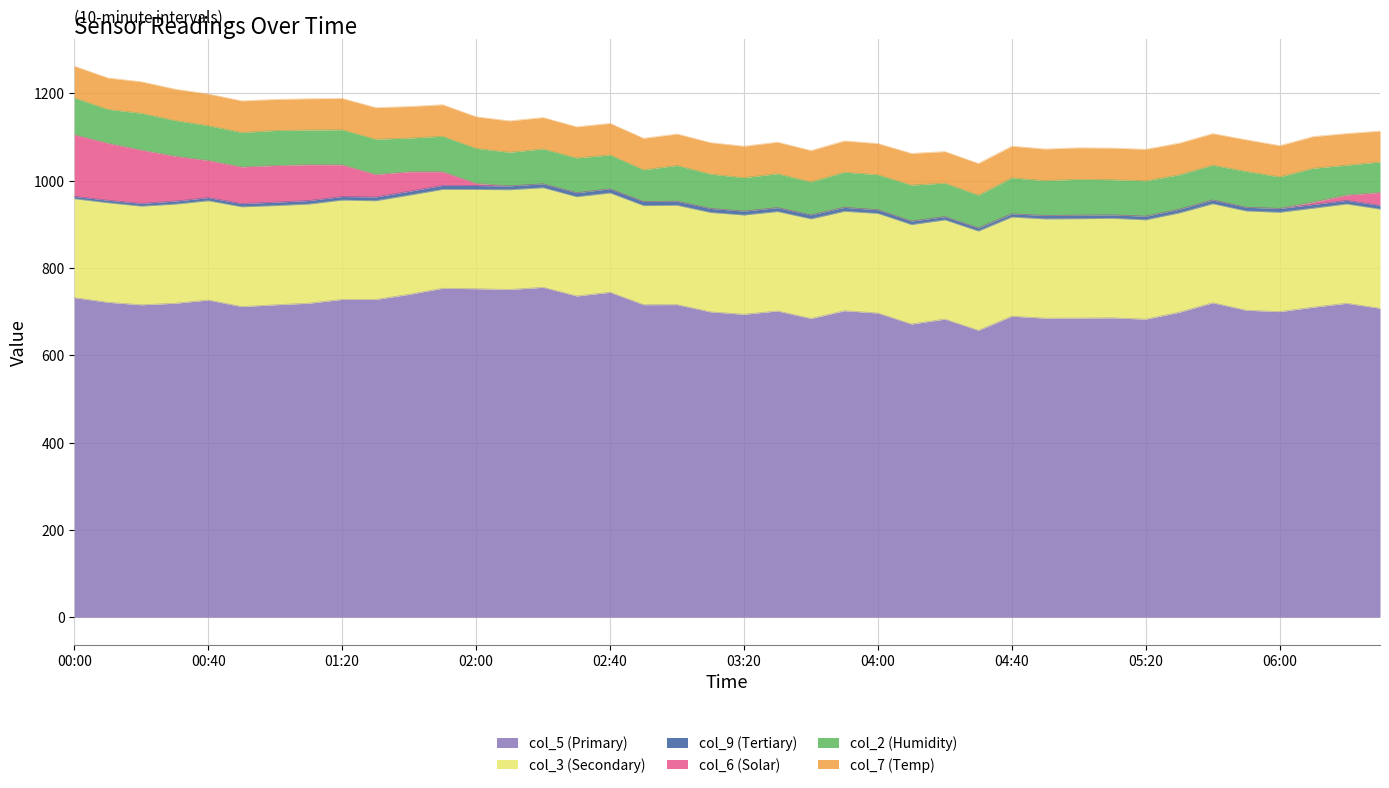

Reading right to left, extract all data points from this chart.

col_5: 06:30=707.8	06:20=719.3	06:10=710.3	06:00=700.1	05:50=703.3	05:40=720.5	05:30=698.7	05:20=682.9	05:10=685.9	05:00=685.4	04:50=685.1	04:40=689.6	04:30=657.3	04:20=683.0	04:10=671.7	04:00=696.9	03:50=702.2	03:40=684.4	03:30=701.7	03:20=694.0	03:10=699.6	03:00=716.2	02:50=716.0	02:40=744.4	02:30=736.0	02:20=755.8	02:10=750.9	02:00=752.6	01:50=753.6	01:40=739.8	01:30=728.0	01:20=728.1	01:10=719.4	01:00=715.8	00:50=711.7	00:40=726.7	00:30=719.2	00:20=715.8	00:10=721.5	00:00=732.1
col_3: 06:30=227.2	06:20=227.5	06:10=226.9	06:00=227.6	05:50=227.5	05:40=226.7	05:30=227.6	05:20=227.6	05:10=228.1	05:00=227.6	04:50=227.5	04:40=227.3	04:30=227.4	04:20=227.3	04:10=227.8	04:00=228.2	03:50=227.8	03:40=228.2	03:30=227.7	03:20=227.5	03:10=227.7	03:00=227.6	02:50=227.0	02:40=227.6	02:30=227.3	02:20=228.2	02:10=228.5	02:00=227.5	01:50=226.6	01:40=227.2	01:30=226.1	01:20=227.6	01:10=227.2	01:00=227.3	00:50=228.6	00:40=227.5	00:30=227.2	00:20=226.0	00:10=228.1	00:00=226.6
col_9: 06:30=8.7	06:20=8.2	06:10=8.4	06:00=8.8	05:50=8.4	05:40=8.8	05:30=8.3	05:20=8.2	05:10=7.8	05:00=8.1	04:50=7.7	04:40=7.3	04:30=7.2	04:20=7.4	04:10=8.1	04:00=8.4	03:50=9.0	03:40=9.2	03:30=9.0	03:20=8.9	03:10=9.2	03:00=9.3	02:50=9.4	02:40=9.4	02:30=9.3	02:20=9.0	02:10=8.8	02:00=8.9	01:50=9.1	01:40=8.8	01:30=8.8	01:20=8.1	01:10=8.0	01:00=7.8	00:50=7.4	00:40=7.1	00:30=7.0	00:20=6.3	00:10=5.8	00:00=5.5
col_6: 06:30=29.5	06:20=12.3	06:10=5.4	06:00=0.0	05:50=0.0	05:40=0.0	05:30=0.0	05:20=0.0	05:10=0.0	05:00=0.0	04:50=0.0	04:40=0.0	04:30=0.0	04:20=0.0	04:10=0.0	04:00=0.0	03:50=0.0	03:40=0.0	03:30=0.0	03:20=0.0	03:10=0.0	03:00=0.0	02:50=0.0	02:40=0.0	02:30=0.0	02:20=0.0	02:10=0.0	02:00=5.0	01:50=31.4	01:40=44.9	01:30=51.5	01:20=72.8	01:10=82.2	01:00=84.0	00:50=84.0	00:40=85.3	00:30=103.1	00:20=122.4	00:10=130.8	00:00=141.3
col_2: 06:30=69.8	06:20=68.4	06:10=77.6	06:00=72.5	05:50=82.3	05:40=79.8	05:30=79.2	05:20=81.0	05:10=80.6	05:00=82.3	04:50=79.9	04:40=82.5	04:30=75.2	04:20=76.9	04:10=82.5	04:00=80.4	03:50=80.7	03:40=75.7	03:30=77.8	03:20=76.7	03:10=78.8	03:00=82.0	02:50=72.7	02:40=77.8	02:30=79.7	02:20=80.0	02:10=77.1	02:00=80.2	01:50=81.2	01:40=77.1	01:30=80.8	01:20=80.2	01:10=79.5	01:00=80.2	00:50=79.0	00:40=79.7	00:30=81.7	00:20=84.3	00:10=77.4	00:00=84.4
col_7: 06:30=70.8	06:20=72.5	06:10=72.7	06:00=71.5	05:50=72.4	05:40=72.3	05:30=72.5	05:20=72.4	05:10=72.4	05:00=72.2	04:50=72.5	04:40=72.6	04:30=72.6	04:20=72.3	04:10=72.6	04:00=71.4	03:50=71.7	03:40=71.8	03:30=72.3	03:20=72.1	03:10=72.1	03:00=72.1	02:50=72.2	02:40=72.3	02:30=71.3	02:20=71.9	02:10=71.9	02:00=72.4	01:50=72.3	01:40=72.3	01:30=72.4	01:20=71.9	01:10=71.6	01:00=71.3	00:50=72.4	00:40=72.5	00:30=71.8	00:20=72.0	00:10=72.0	00:00=72.6